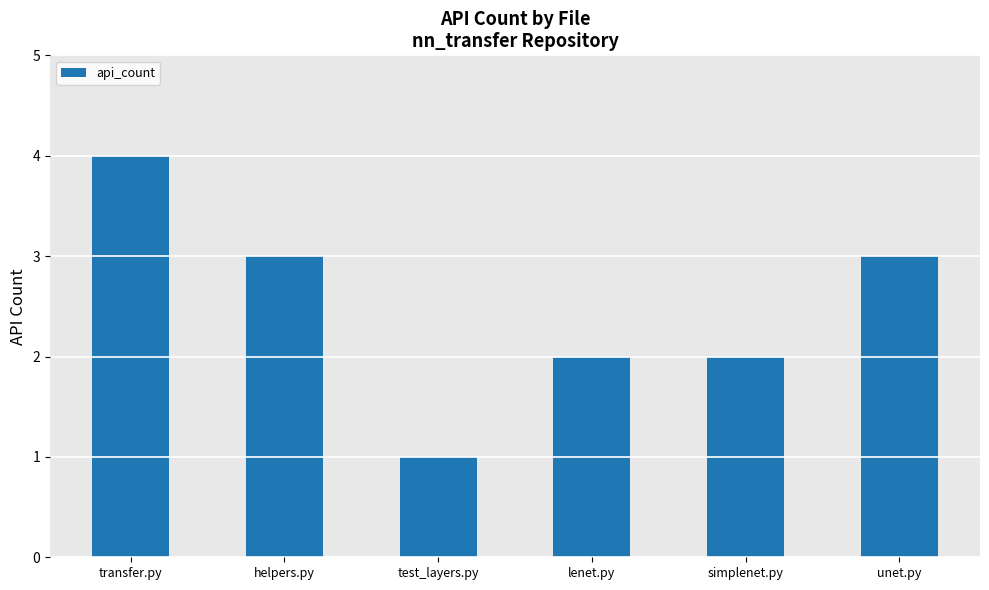

True or false: the data shows 1 at test_layers.py.

True